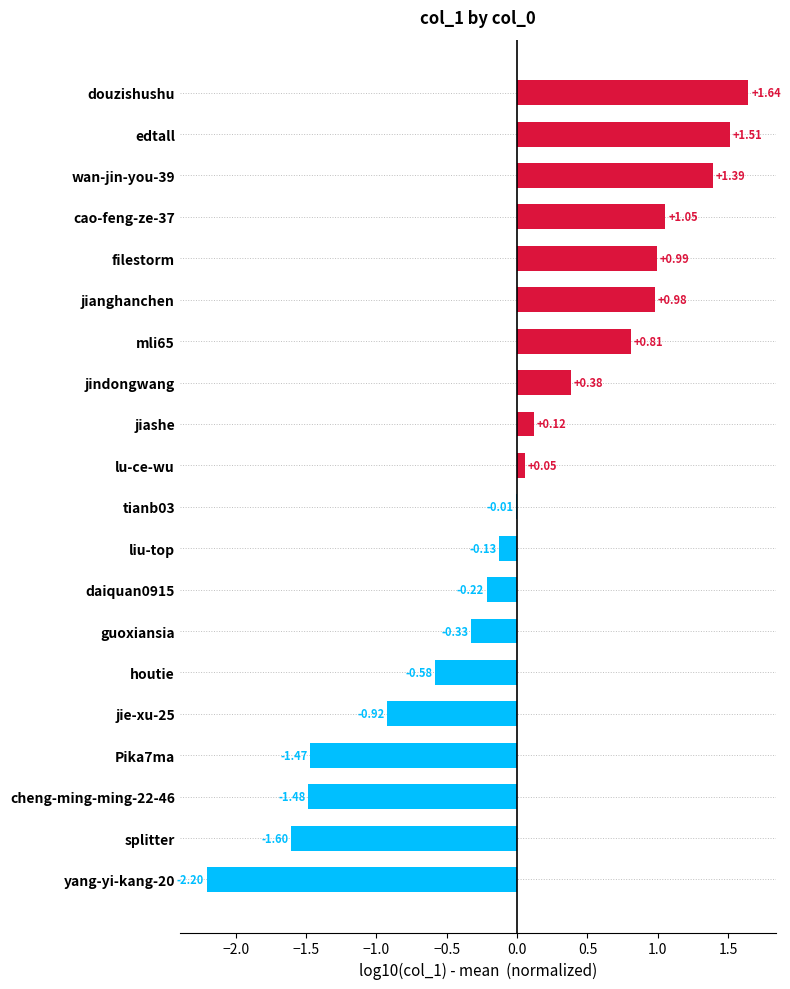

What is the sum of the values at yang-yi-kang-20 and guoxiansia?

-2.5